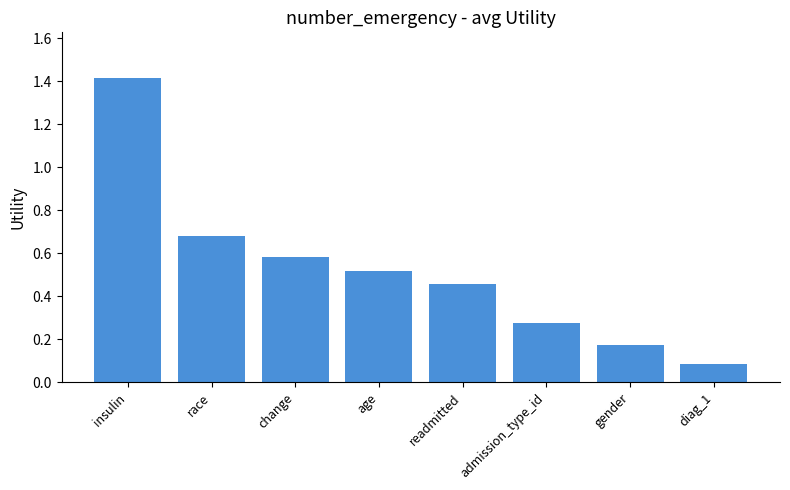

Does the chart contain stacked bars?

No